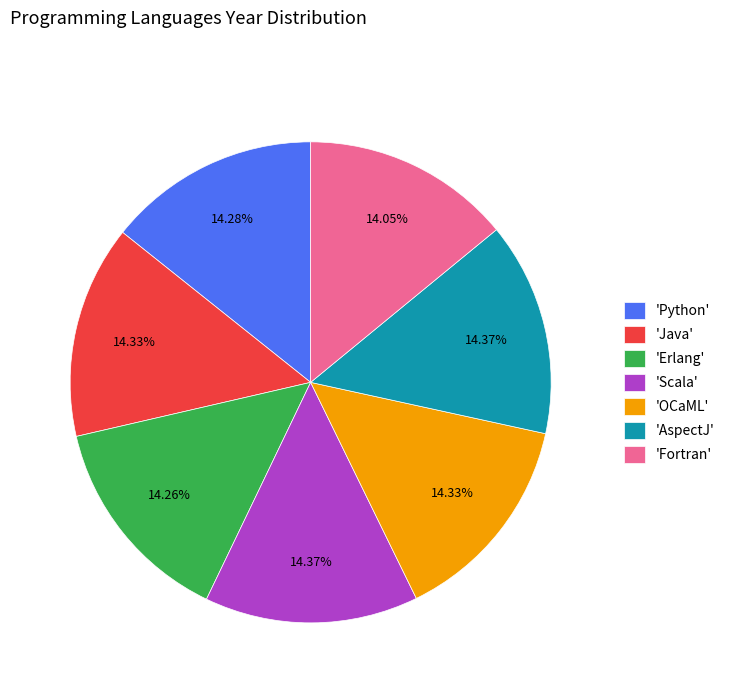

Is there any slice that represents more than half of the pie?

No